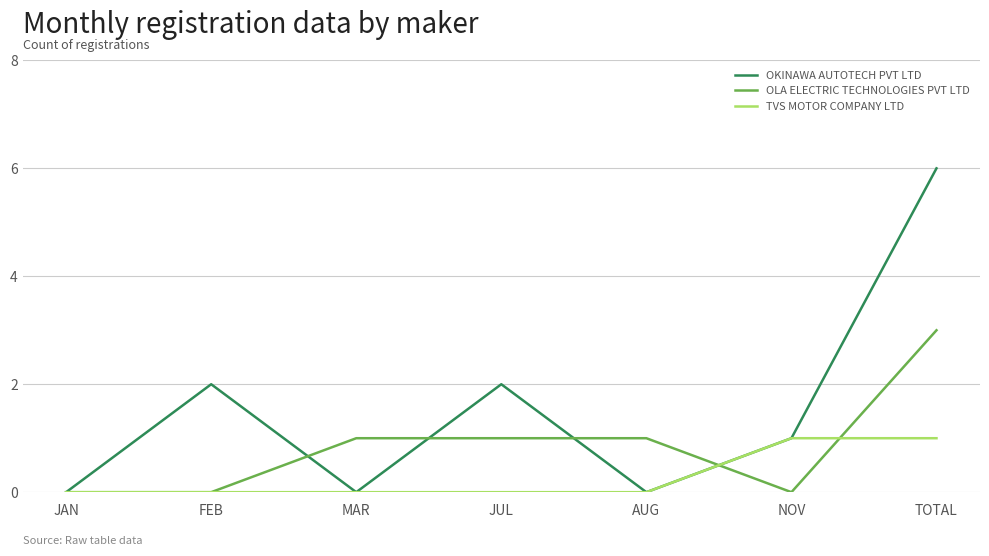

The value of OKINAWA AUTOTECH PVT LTD at TOTAL is 6. True or false?

True